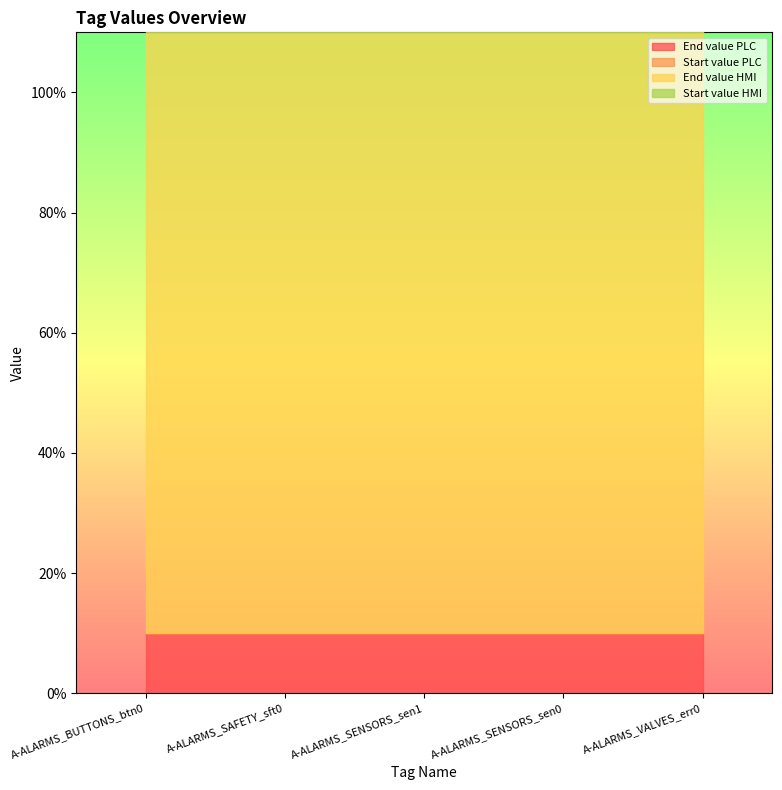

Is the value of End value PLC at A-ALARMS_BUTTONS_btn0 greater than the value of Start value PLC at A-ALARMS_BUTTONS_btn0?

Yes